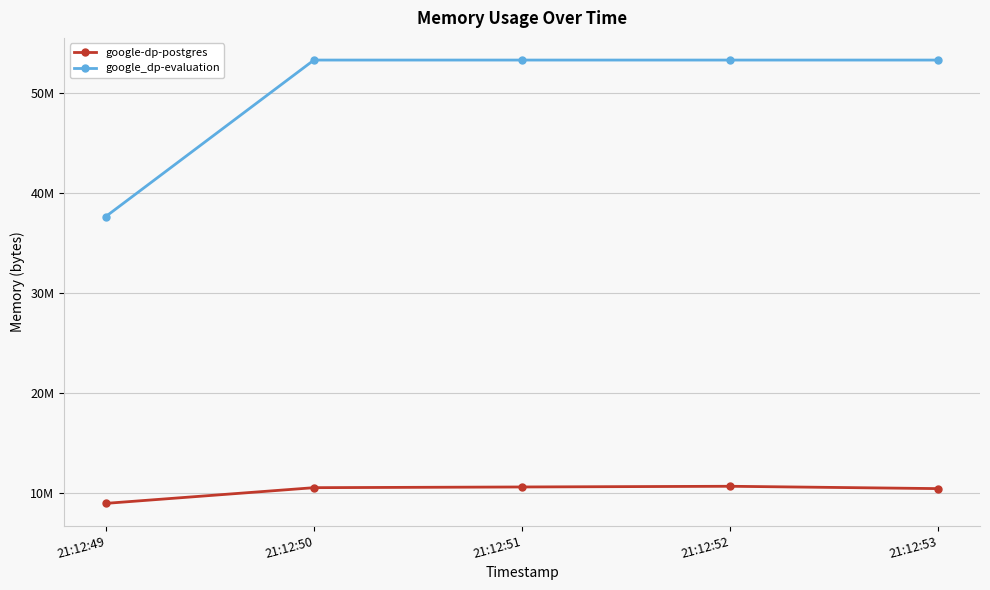

Which series has the largest range (max minus min)?

google_dp-evaluation